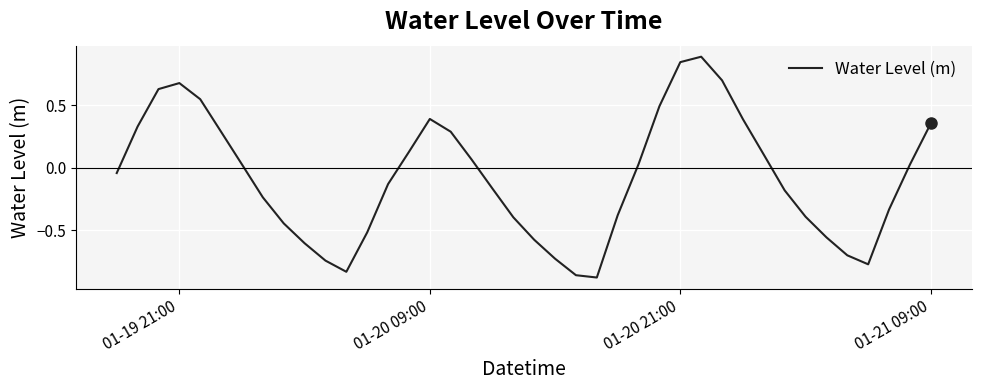

What is the greatest value displayed?

0.9